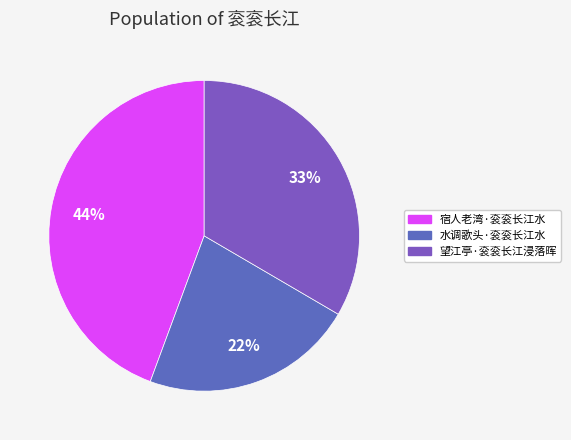

Which slice is the smallest?

水调歌头·衮衮长江水